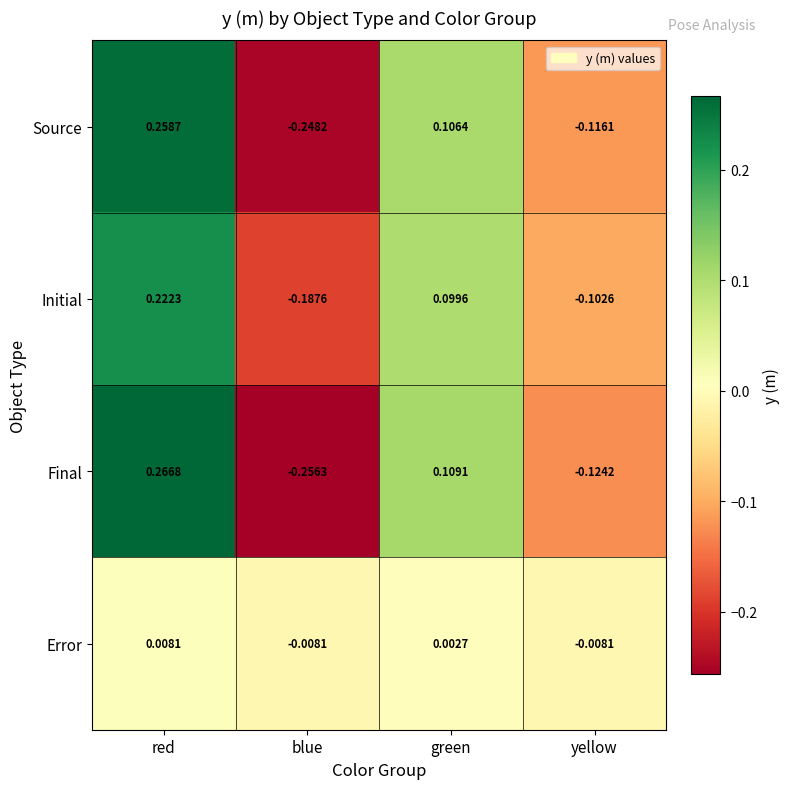

What is the total value across all series at yellow?

-0.4